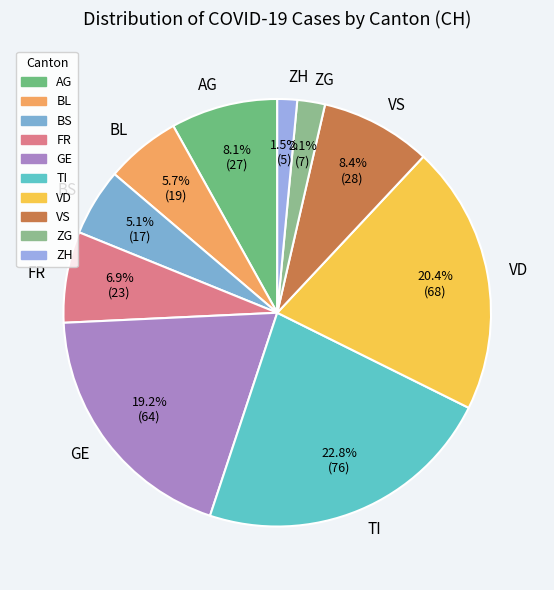

Is AG the majority of the pie?

No